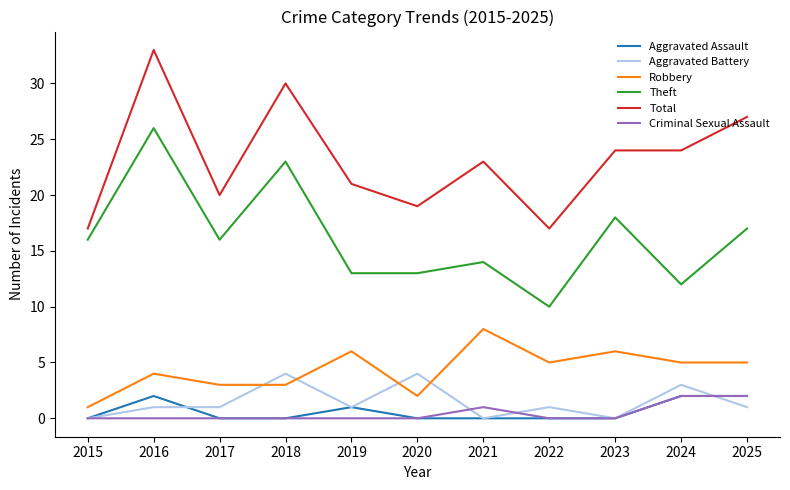

Between which two adjacent categories do Robbery and Aggravated Battery first intersect?

2017 and 2018